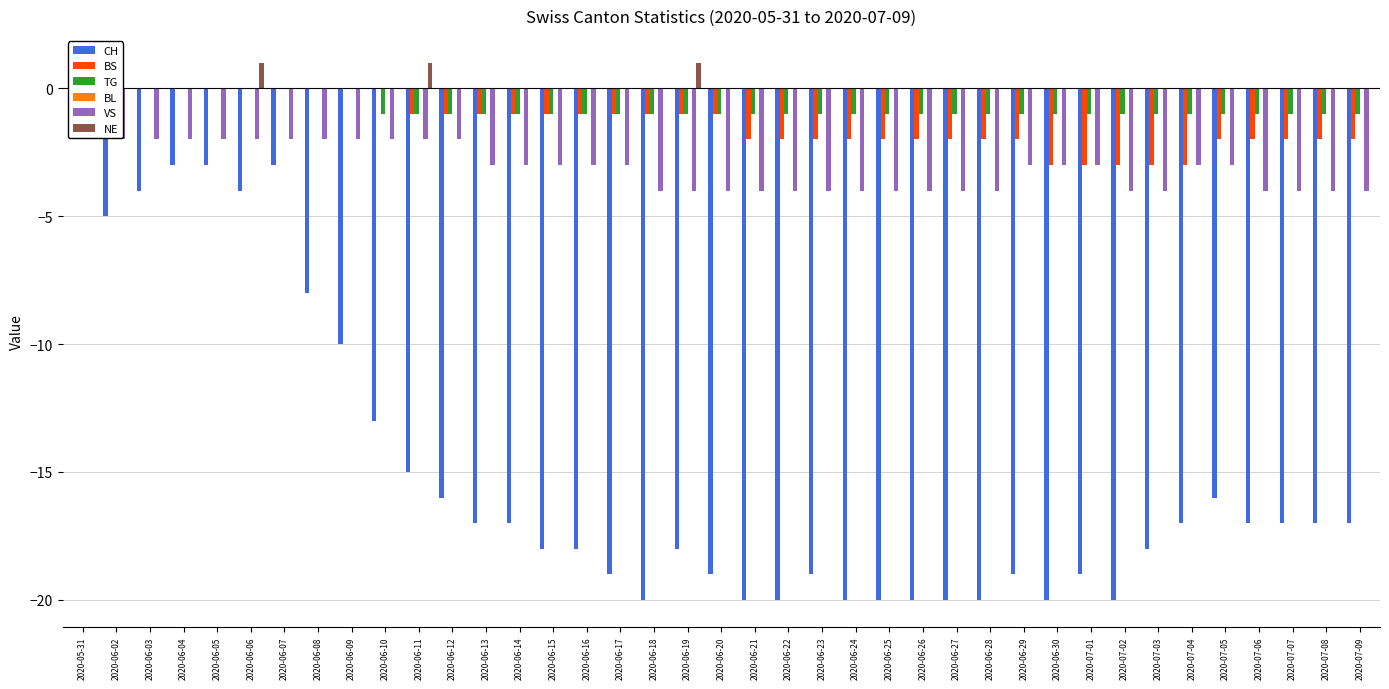

Is the value of BS at 2020-07-08 greater than the value of NE at 2020-07-04?

No